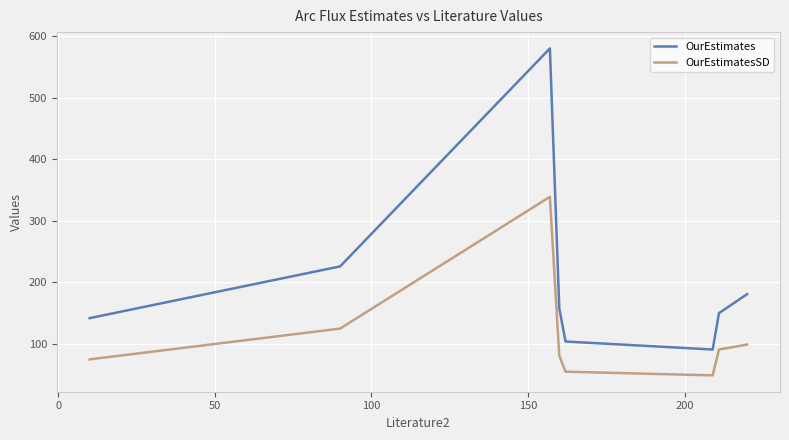

Which series has the largest range (max minus min)?

OurEstimates